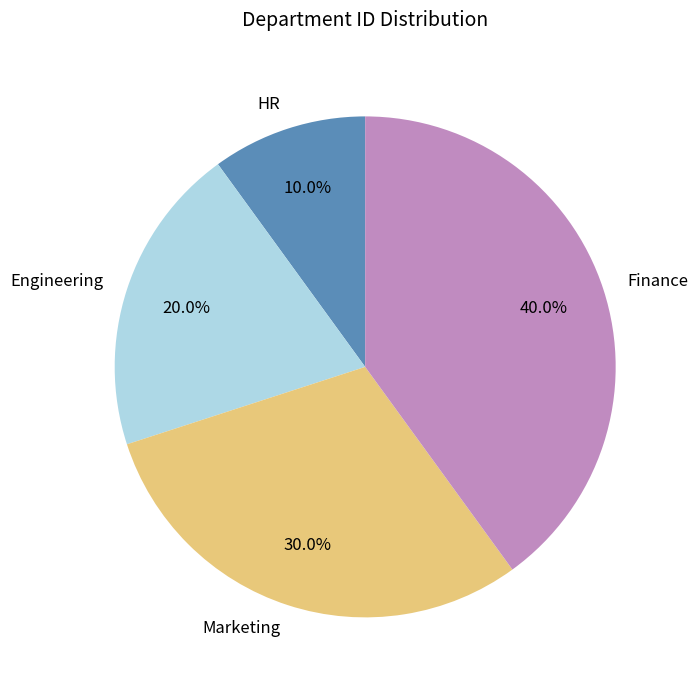

True or false: HR accounts for 19% of the total.

False